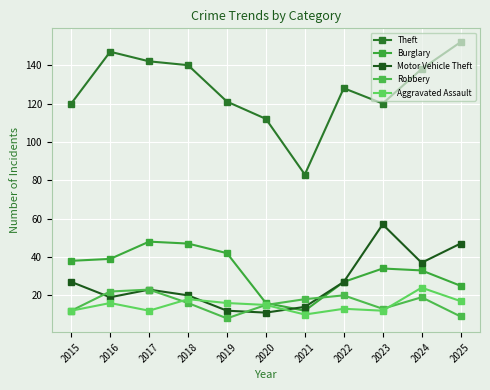

What is the value of the Robbery point at the 1st from the left?

12